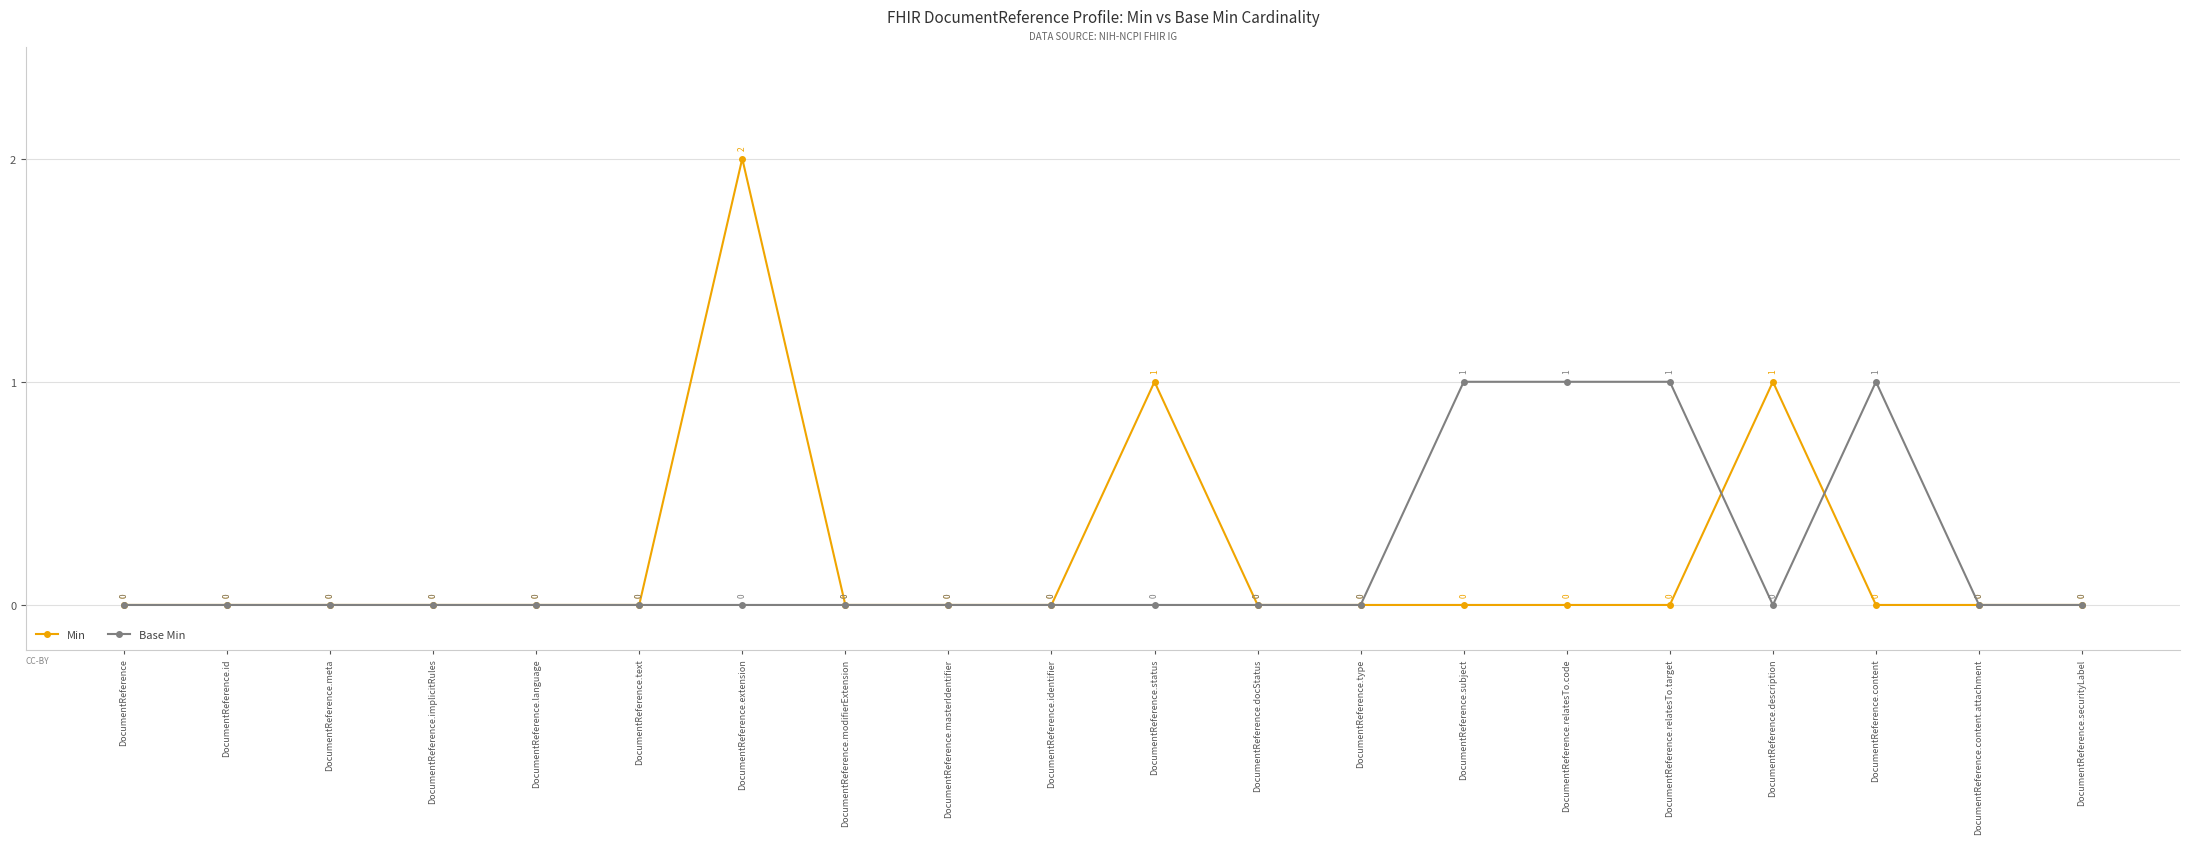

What is the sum of the Min values at DocumentReference.subject and DocumentReference.status?

1